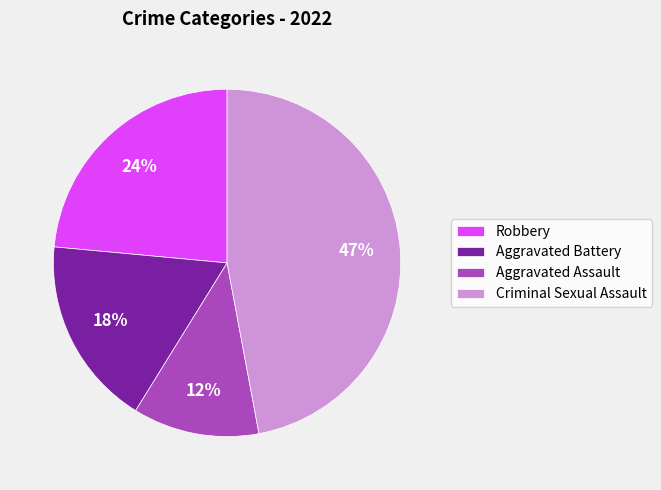

Do Aggravated Assault and Robbery together represent more than half of the pie?

No